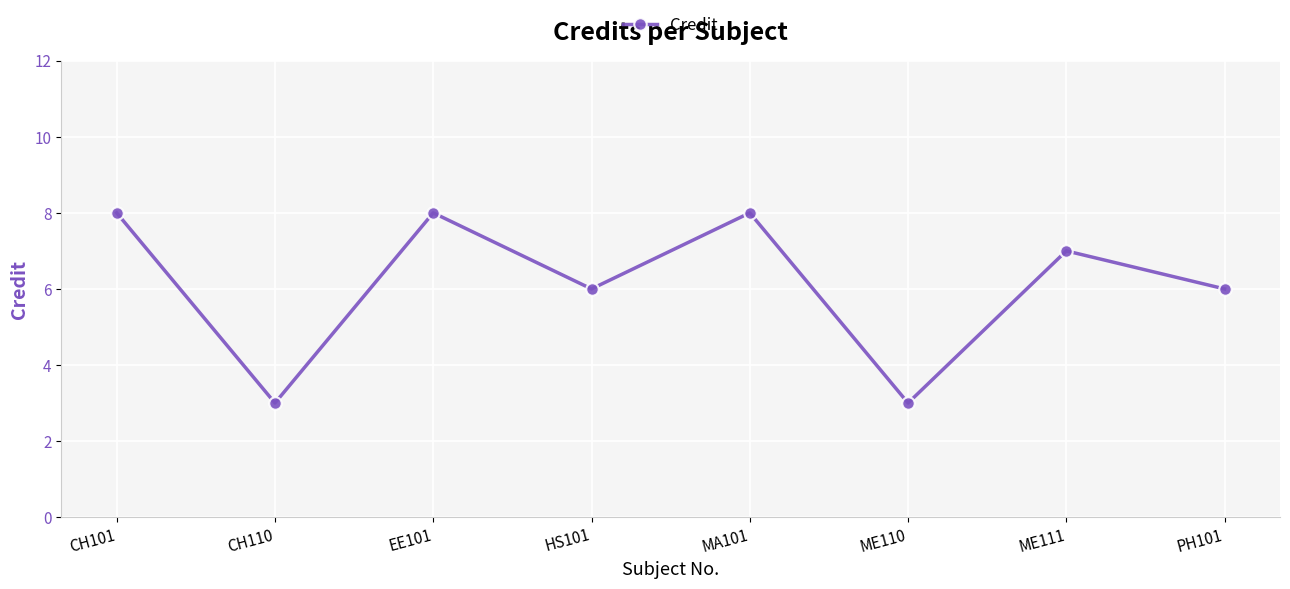

How many lines are shown in the chart?

1